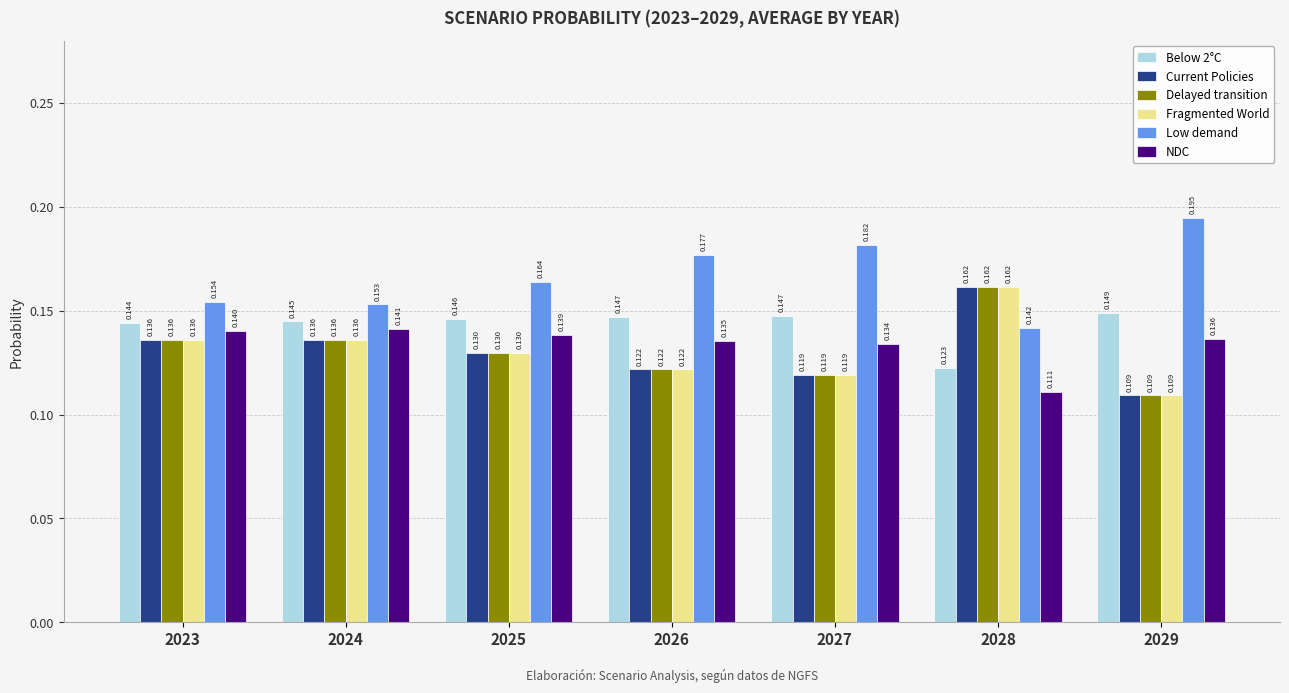

Between 2024 and 2026, which series saw the biggest shift?

Low demand